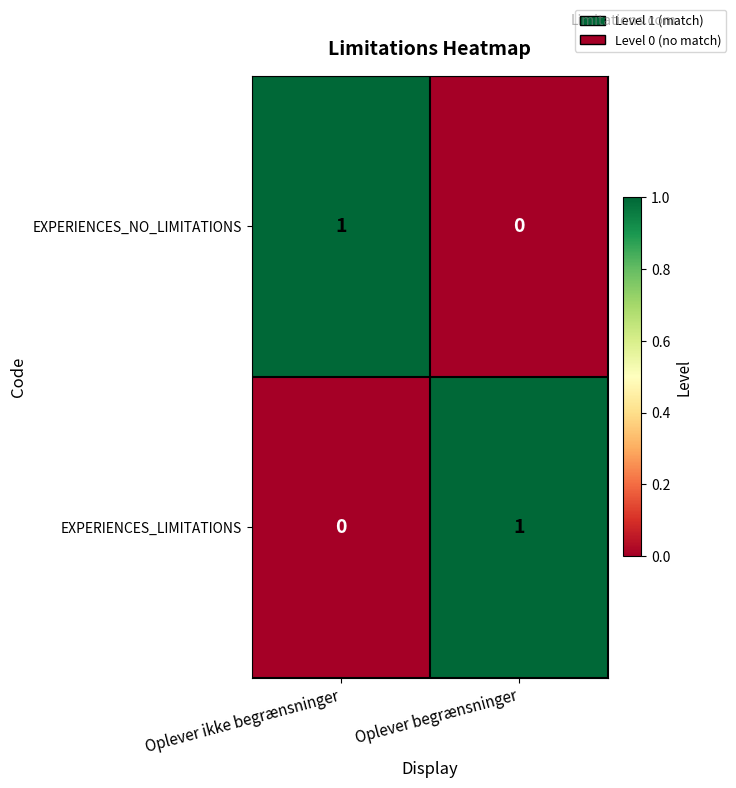

At which label is EXPERIENCES_NO_LIMITATIONS closest to 0?

Oplever begrænsninger